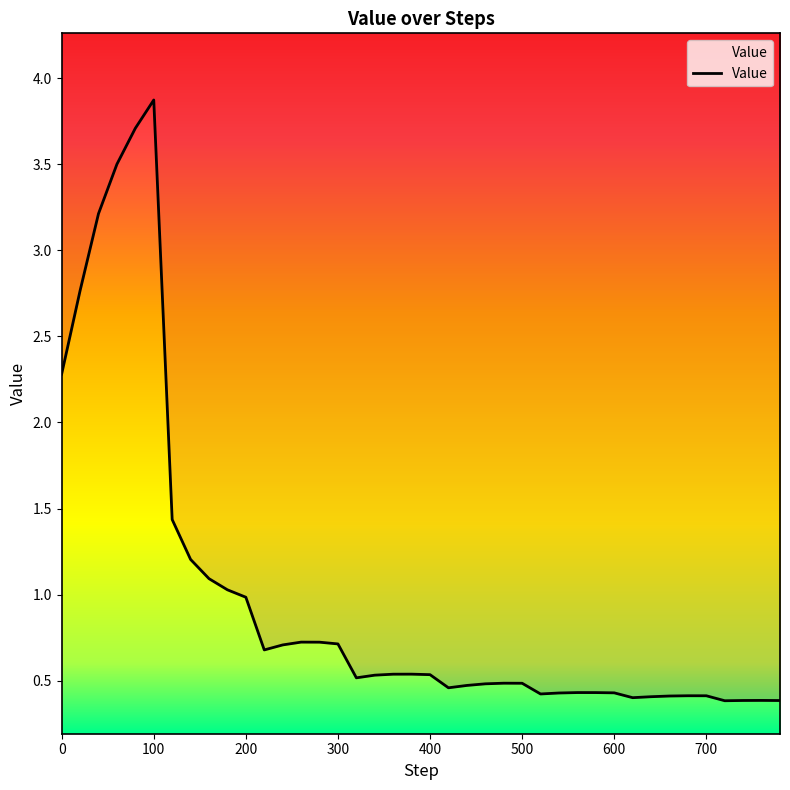

What is the value of the 7th point from the left?

1.4